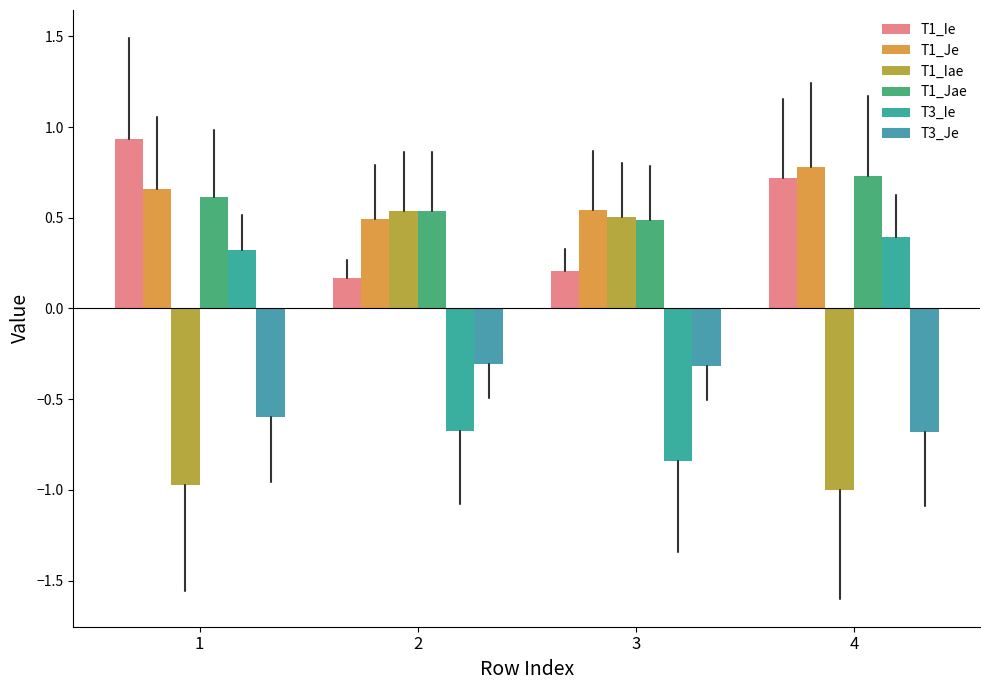

At which label does T1_Ie reach its peak?

1